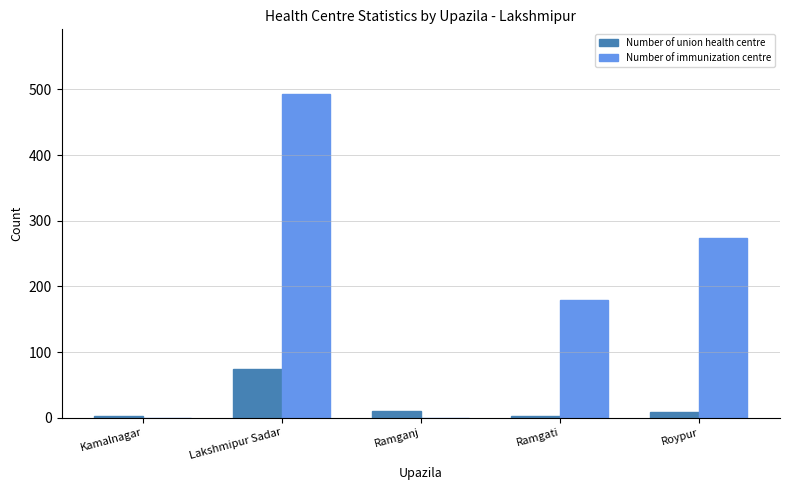

What is the total value across all series at Lakshmipur Sadar?

567